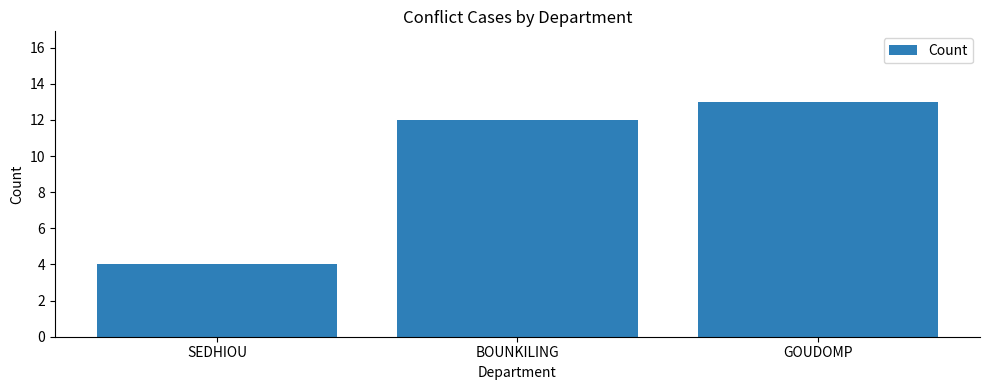

Rank the categories by value from lowest to highest.

SEDHIOU, BOUNKILING, GOUDOMP